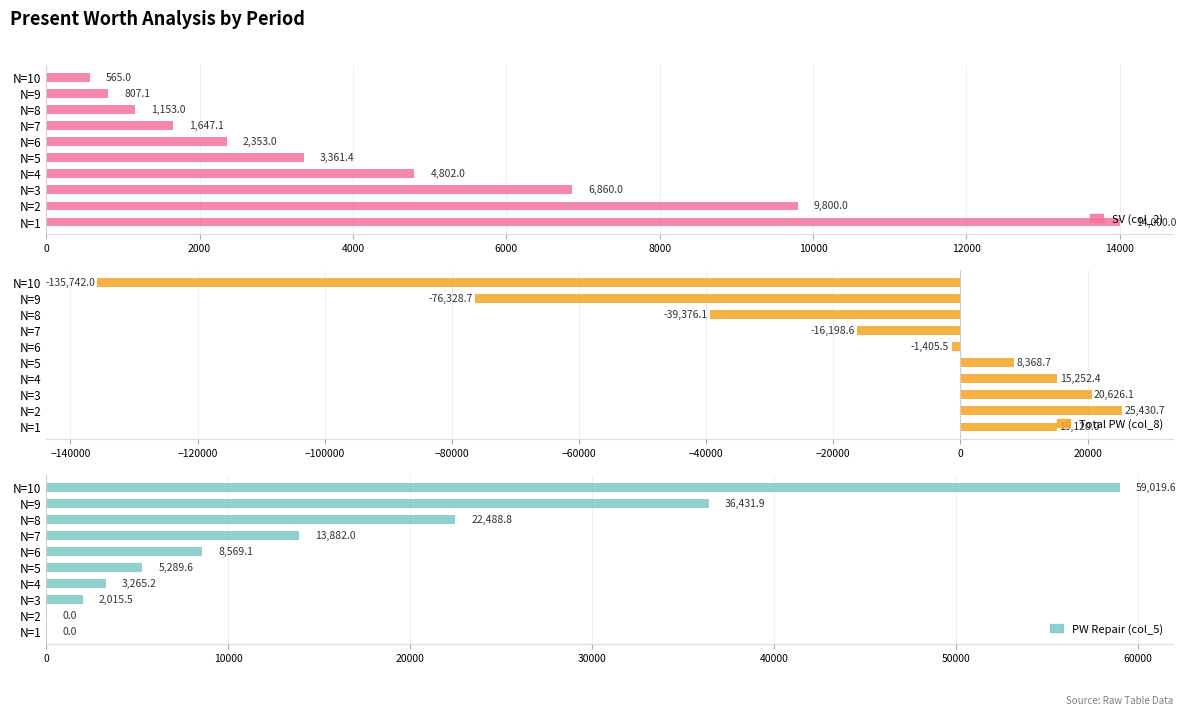

Reading left to right, transcribe all the data shown in this chart.

SV (col_2): 14000.0	9800.0	6860.0	4802.0	3361.4	2353.0	1647.1	1153.0	807.1	565.0
Total PW (col_8): 15120.0	25430.7	20626.1	15252.4	8368.7	-1405.5	-16198.6	-39376.1	-76328.7	-135742.0
PW Repair (col_5): 0.0	0.0	2015.5	3265.2	5289.6	8569.1	13882.0	22488.8	36431.9	59019.6